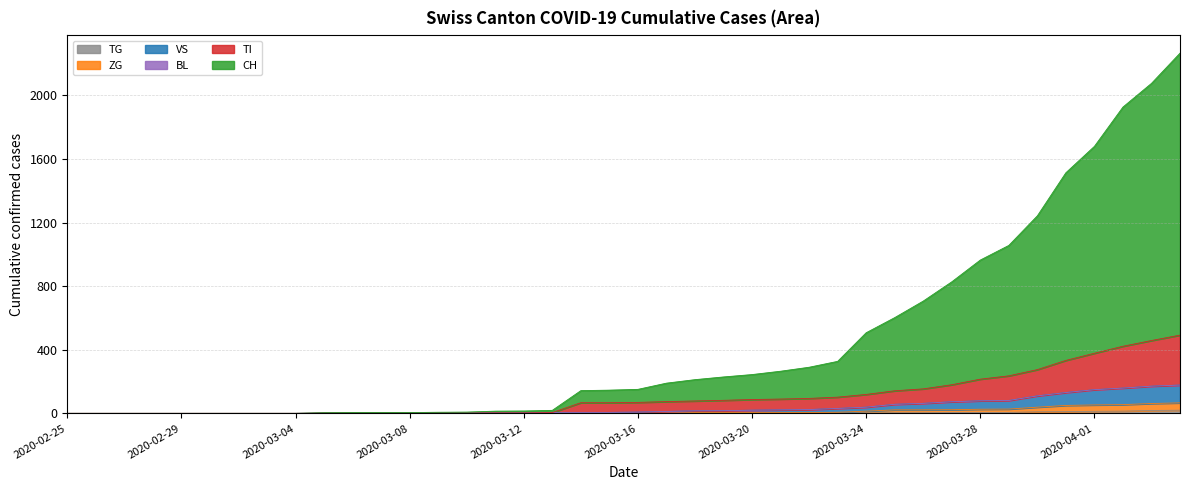

What is the difference between the maximum and minimum values in the TG series?

20